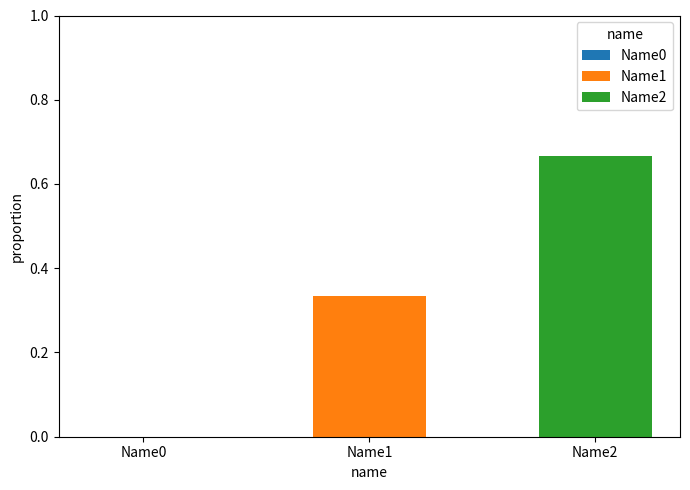

The value of Name1 at Name1 is 0.5. True or false?

False